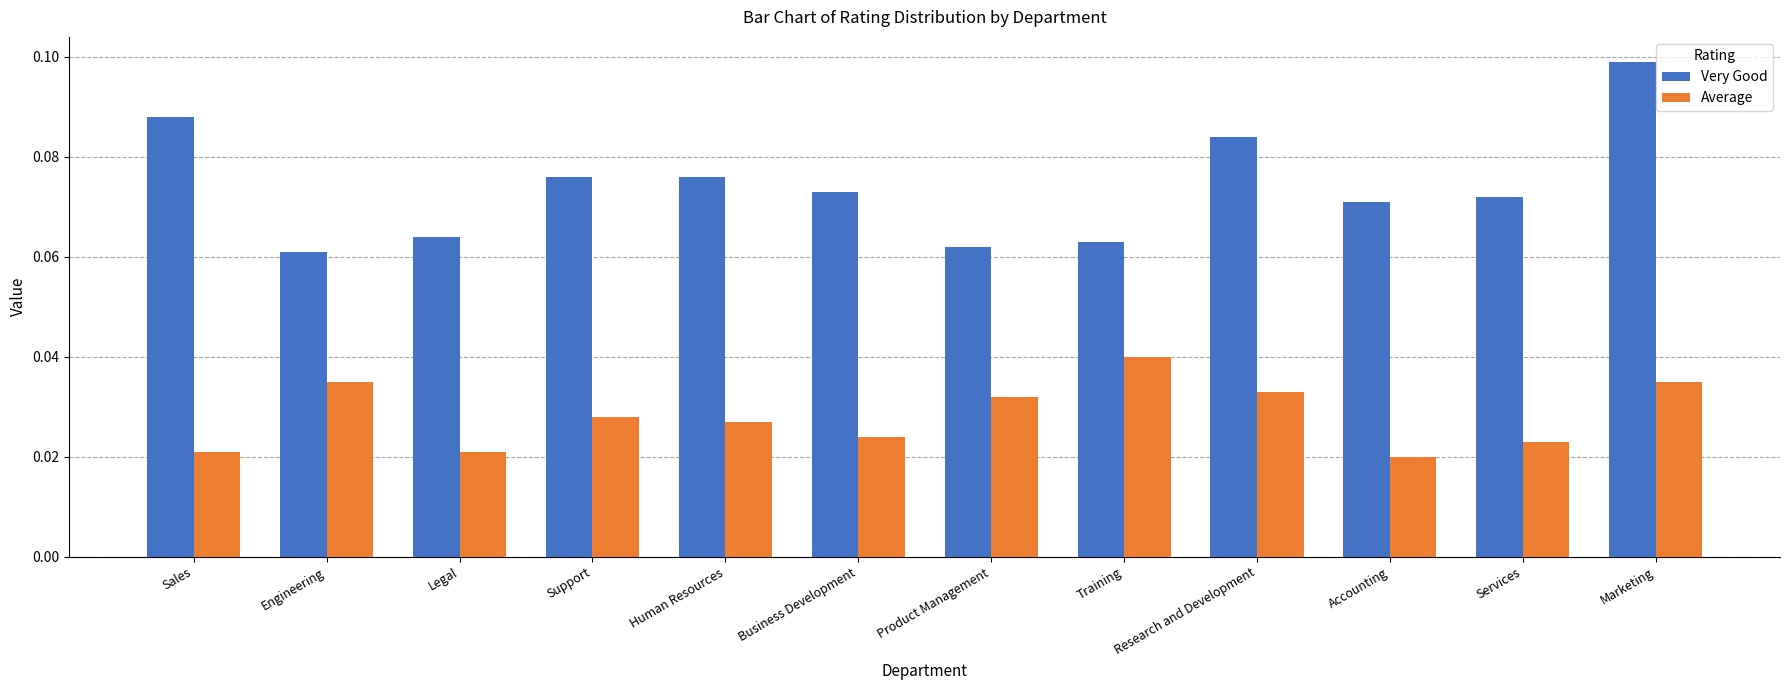

At how many categories does at least one series exceed 0?

12